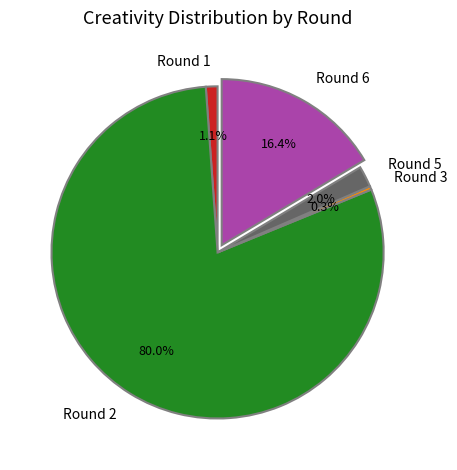

Rank the categories by value from highest to lowest.

Round 2, Round 6, Round 5, Round 1, Round 3